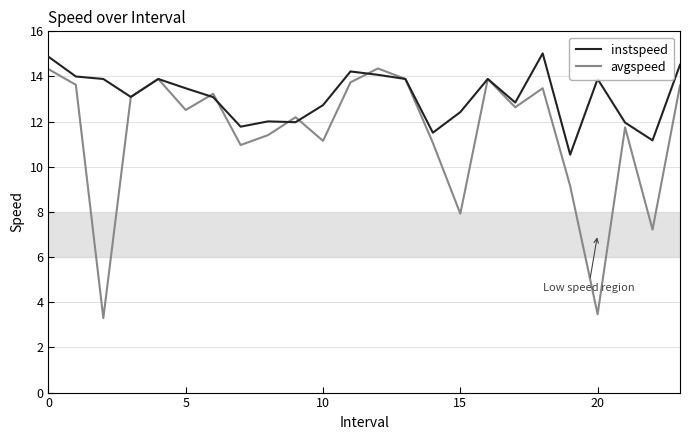

What is the lowest value of the avgspeed series?

3.3